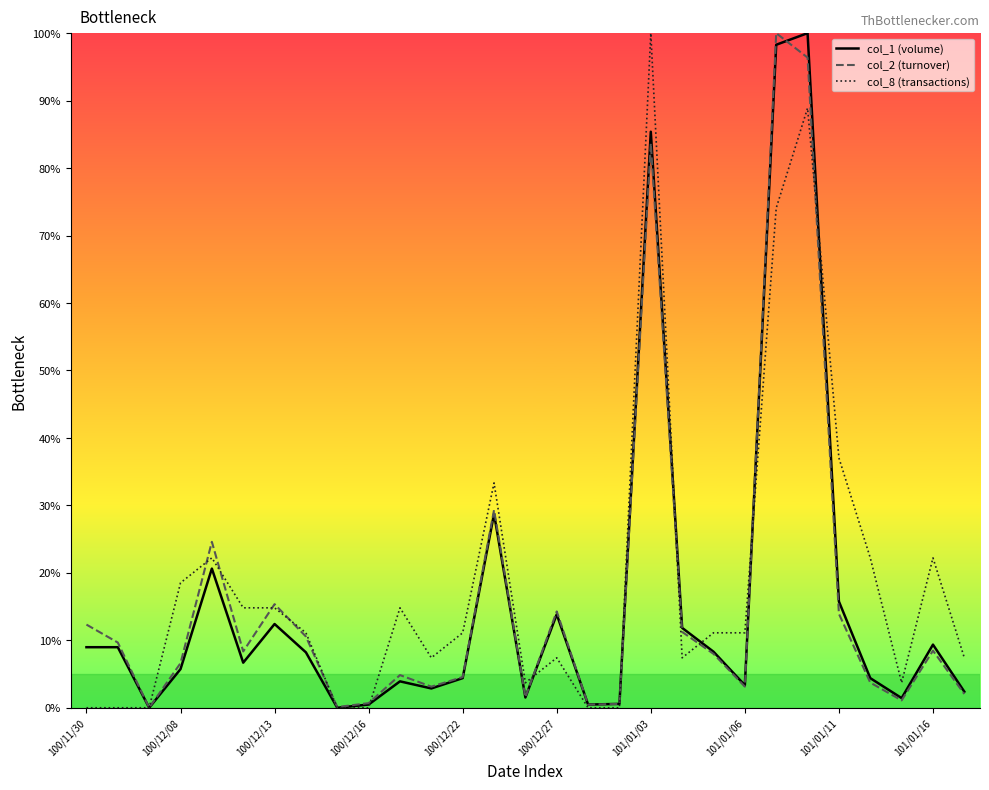

What is the maximum value shown in the chart?

100.0